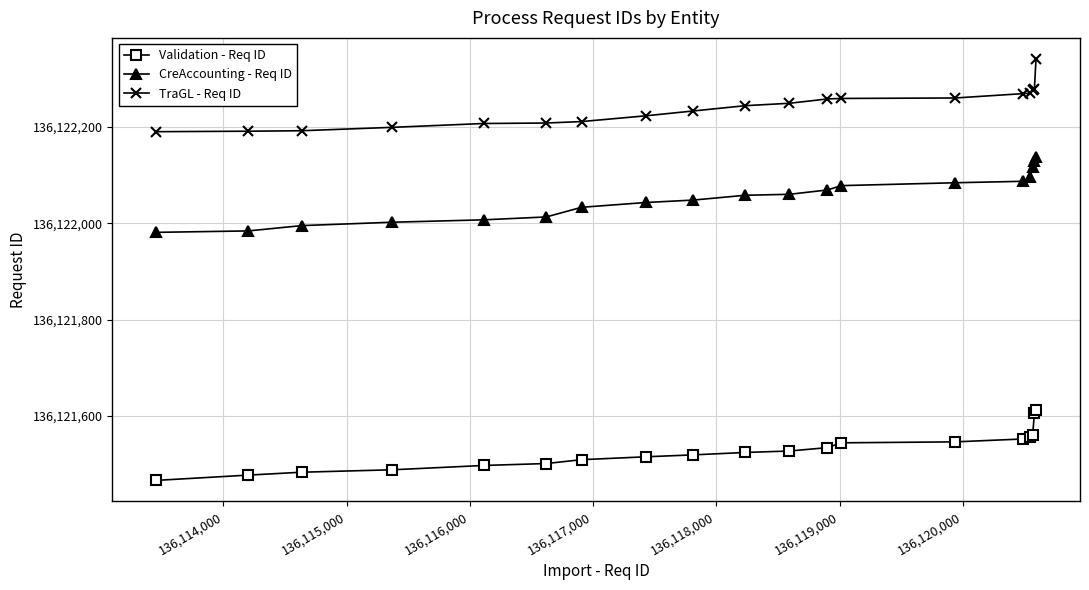

Which series has the largest total across all categories?

TraGL - Req ID